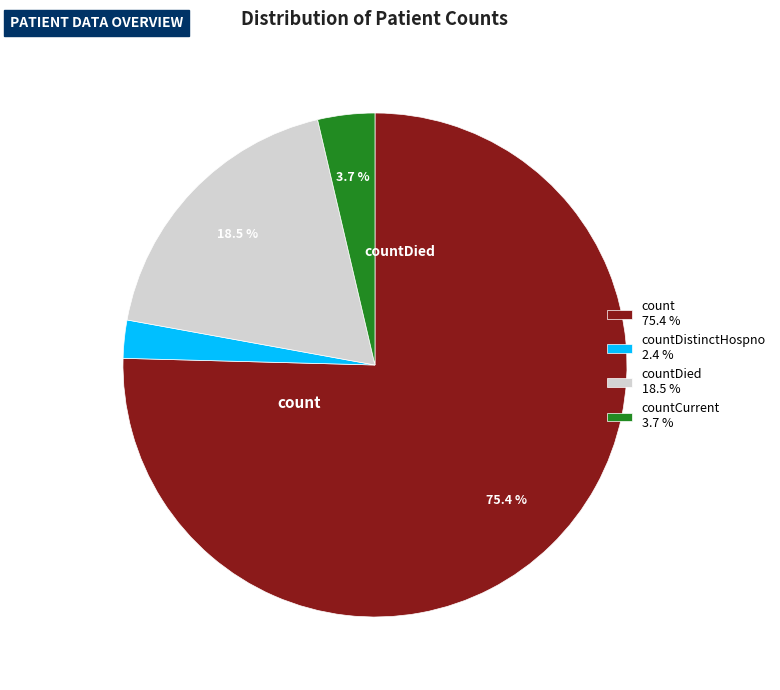

Which has a higher value, countCurrent 3.7 % or countDistinctHospno 2.4 %?

countCurrent 3.7 %